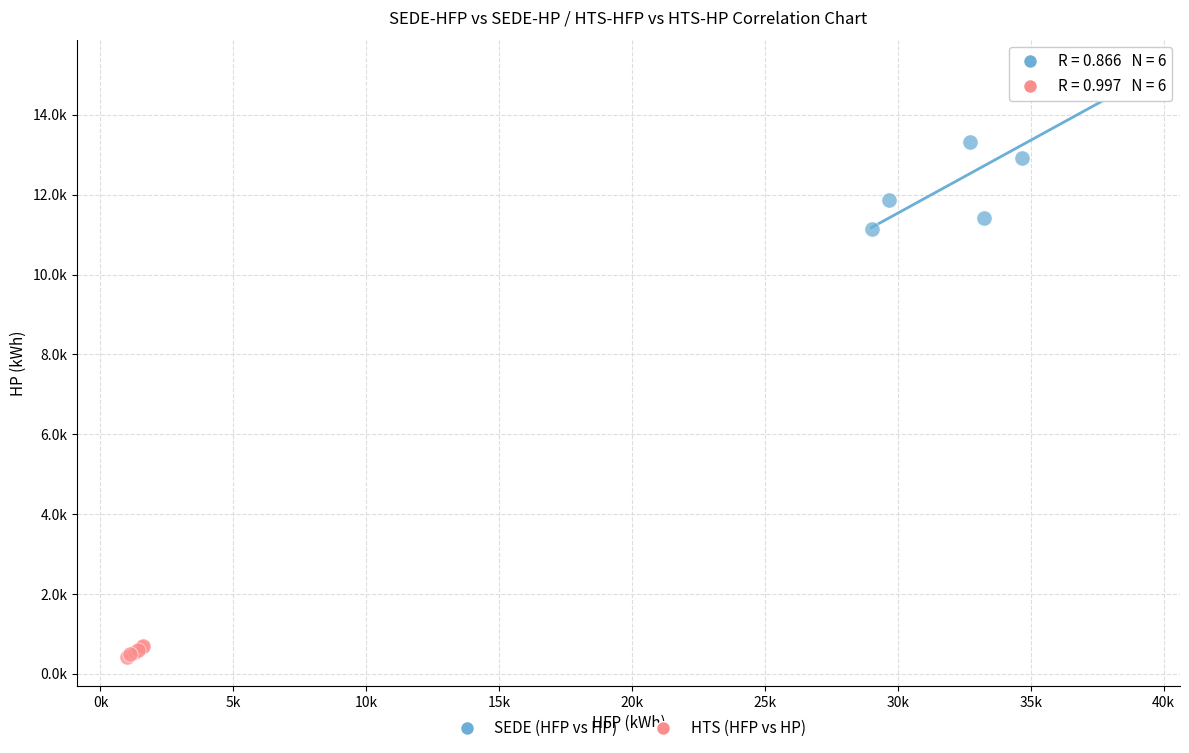

What are all the series names shown in the legend?

SEDE (HFP vs HP), HTS (HFP vs HP)